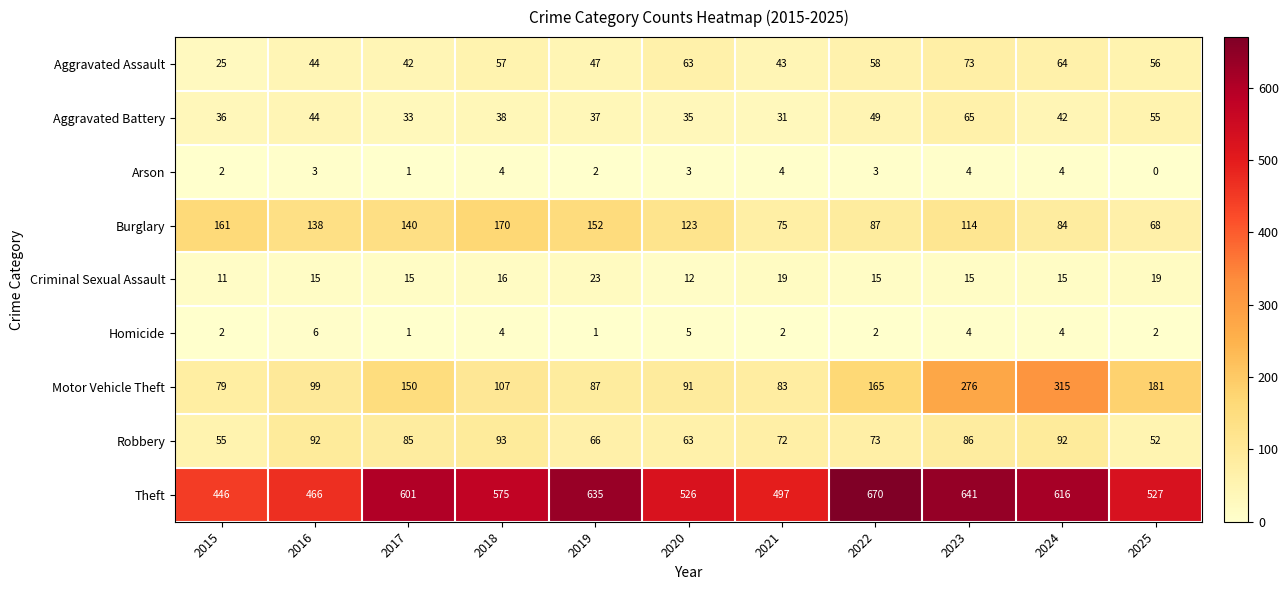

What is the difference between the maximum and minimum values in the Aggravated Assault series?

48